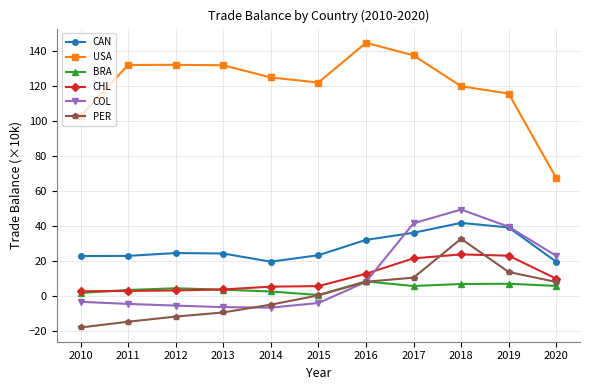

True or false: CAN and BRA intersect in this chart.

False